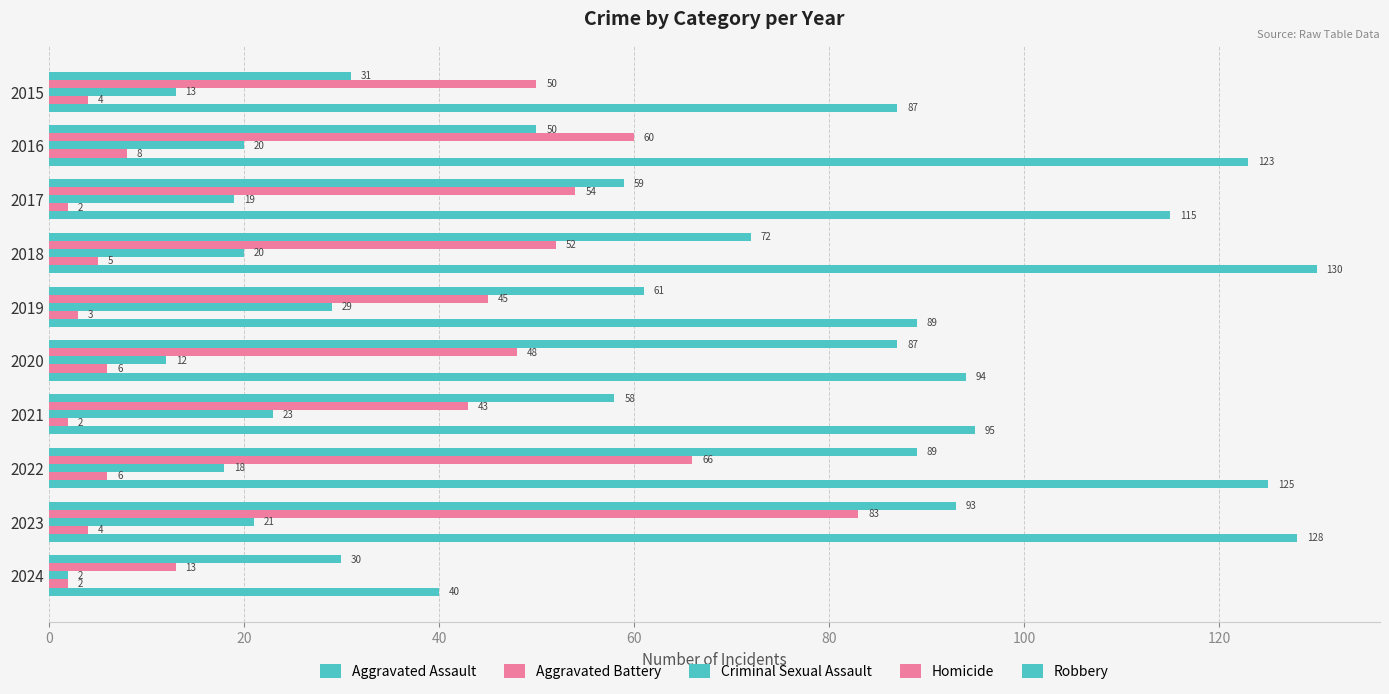

List the series in order of their peak value, highest first.

Robbery, Aggravated Assault, Aggravated Battery, Criminal Sexual Assault, Homicide